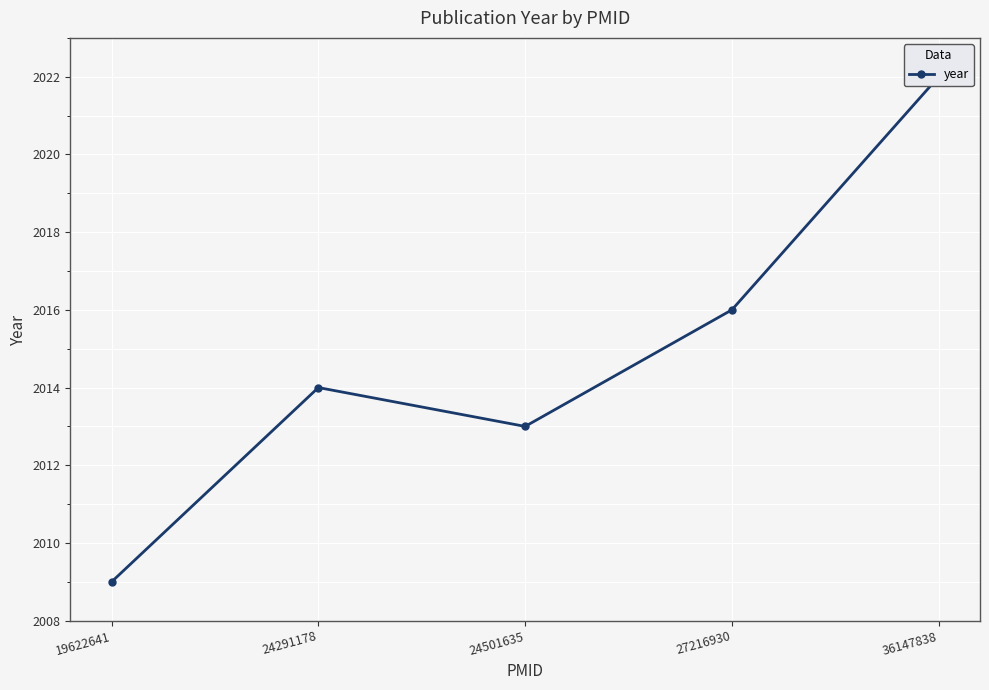

At which category does the data reach its first local valley?

24501635